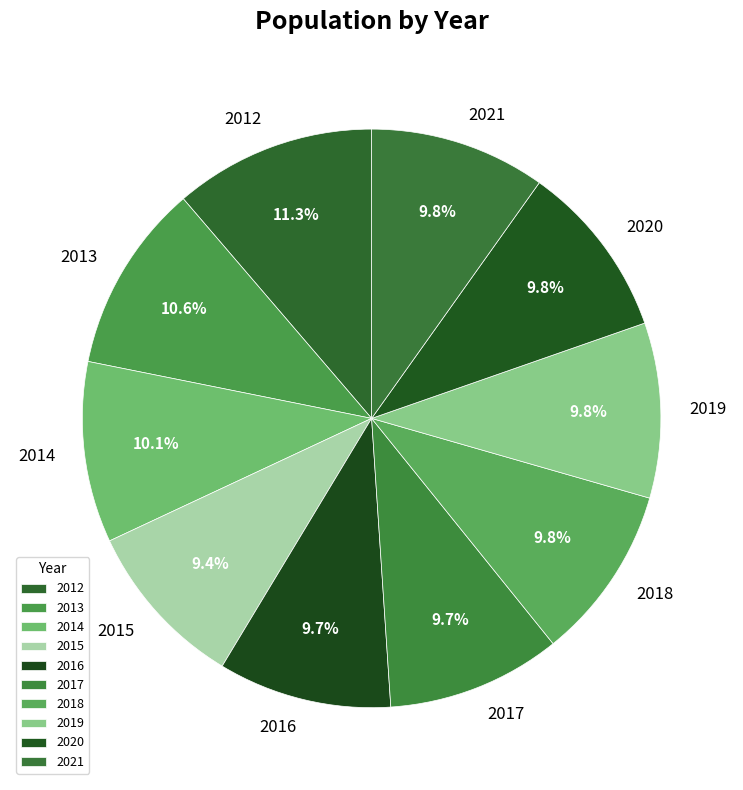

To the nearest percent, what is the average slice percentage?

10%